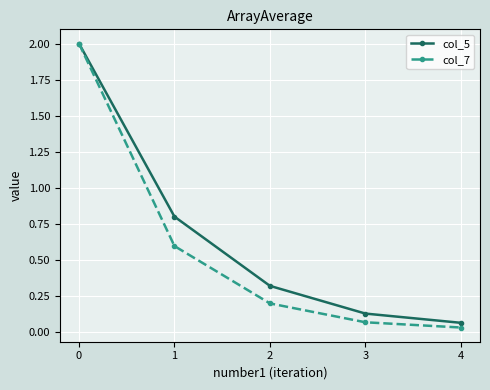

What is the total value across all series at 3?

0.2